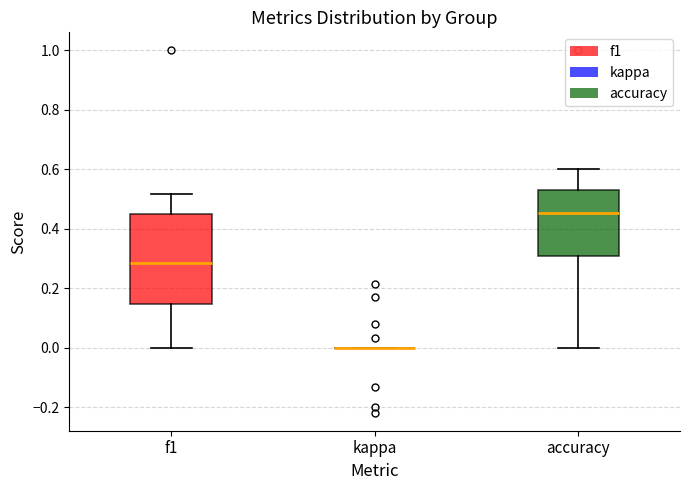

Reading left to right, transcribe this box plot: for each box, give where its median line is, the range the box spans, and where its two whiskers end, as read against the y-axis. The values are not printed on the chart, so give them approximately, as read against the axis.

f1: median 0.28, box 0.14 to 0.46, whiskers 0.00 to 0.52
kappa: box collapsed to a line at 0.00, whiskers 0.00 to 0.00
accuracy: median 0.46, box 0.30 to 0.52, whiskers 0.00 to 0.60